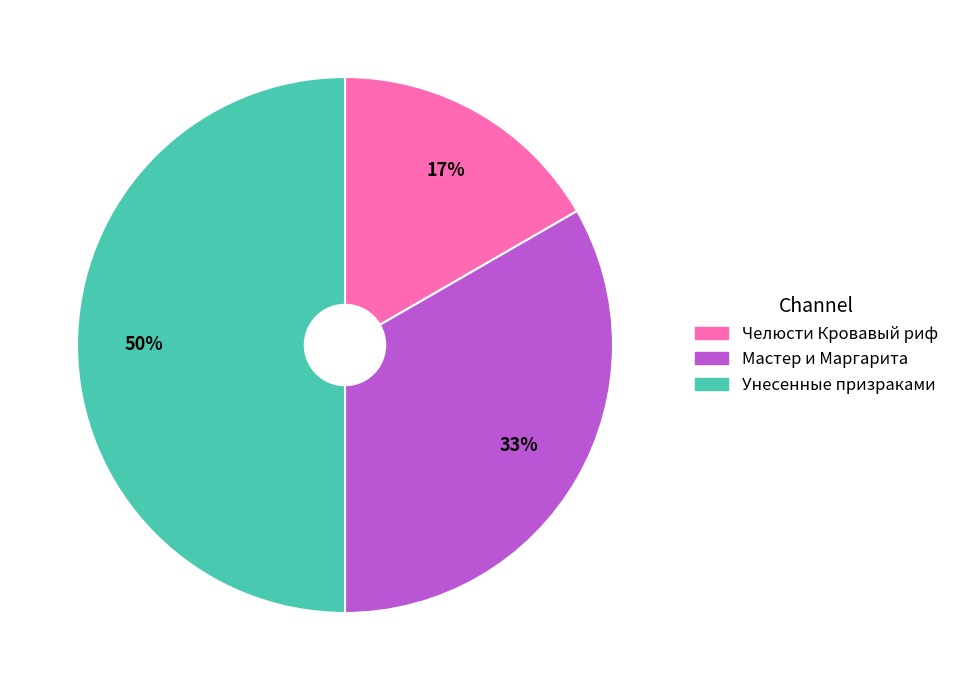

What is the largest slice in the pie chart?

Унесенные призраками